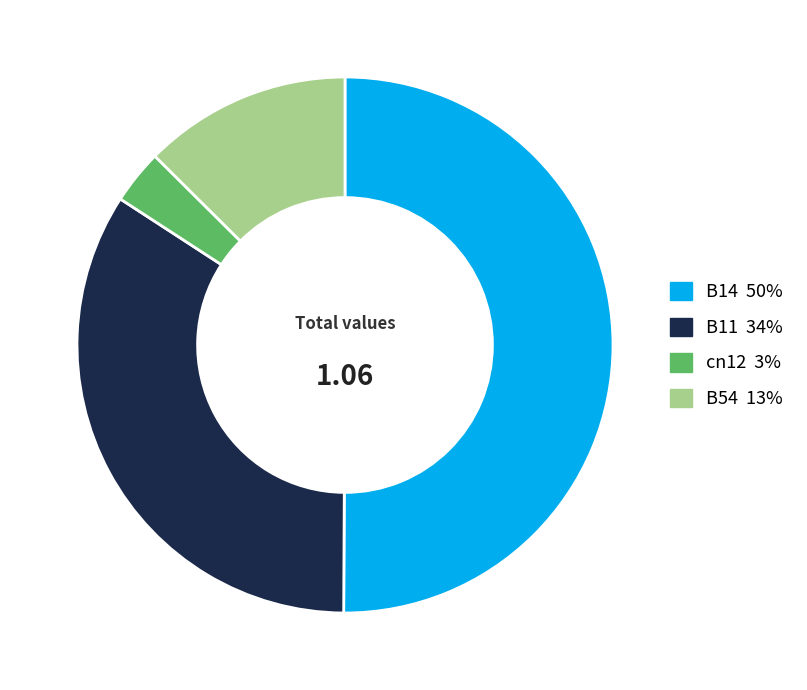

Which slice is the largest?

B14